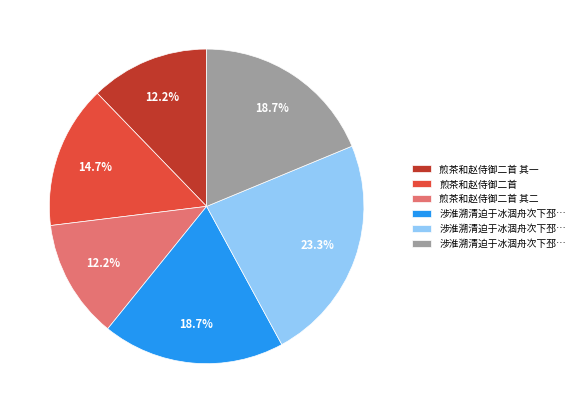

Is there any slice that represents more than half of the pie?

No